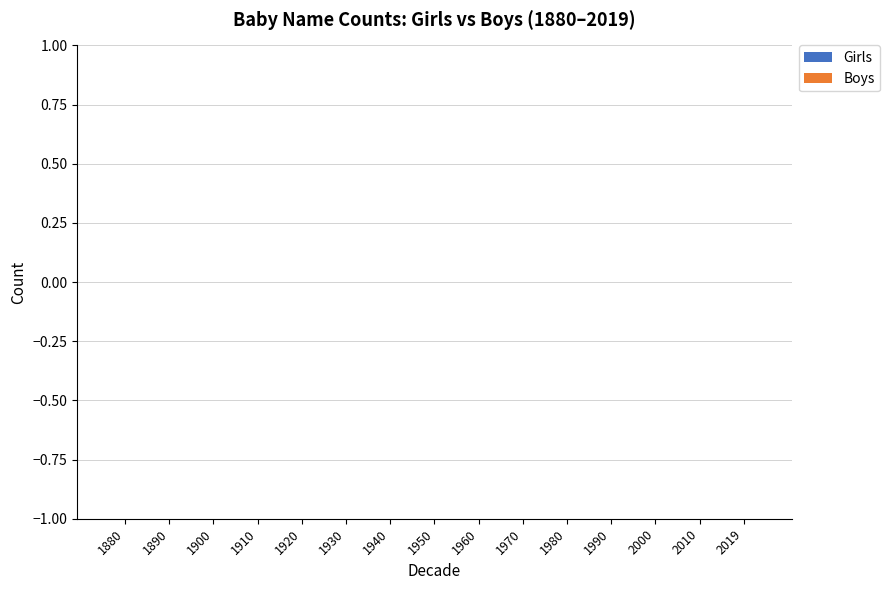

True or false: Girls has a value of 0 at 1920.

True